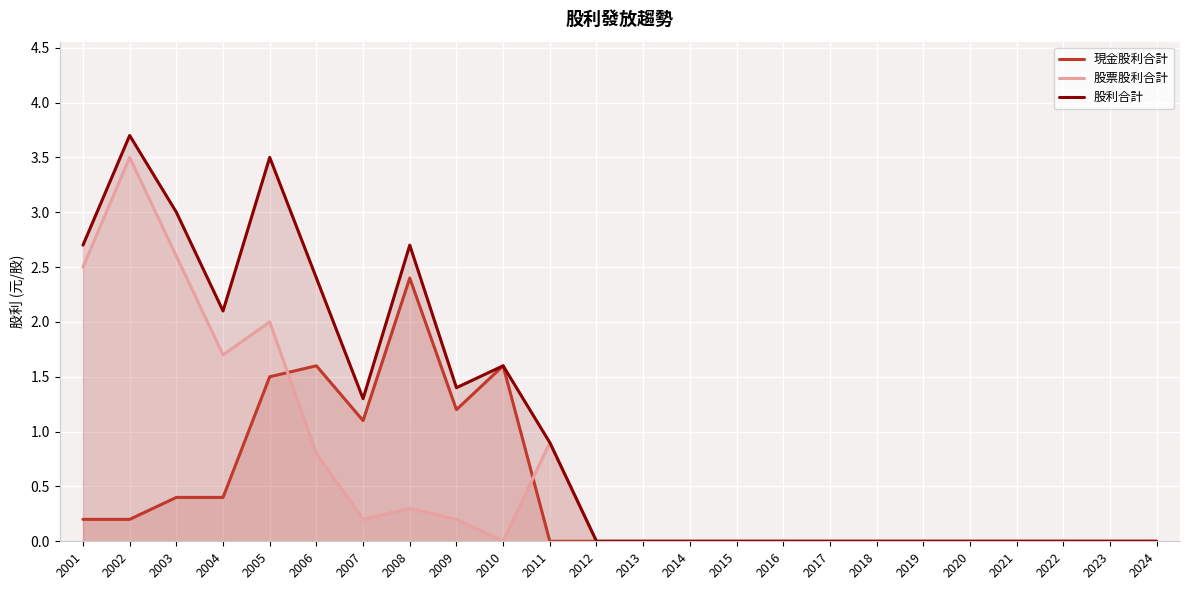

At which category does the chart reach its minimum across all series?

2011